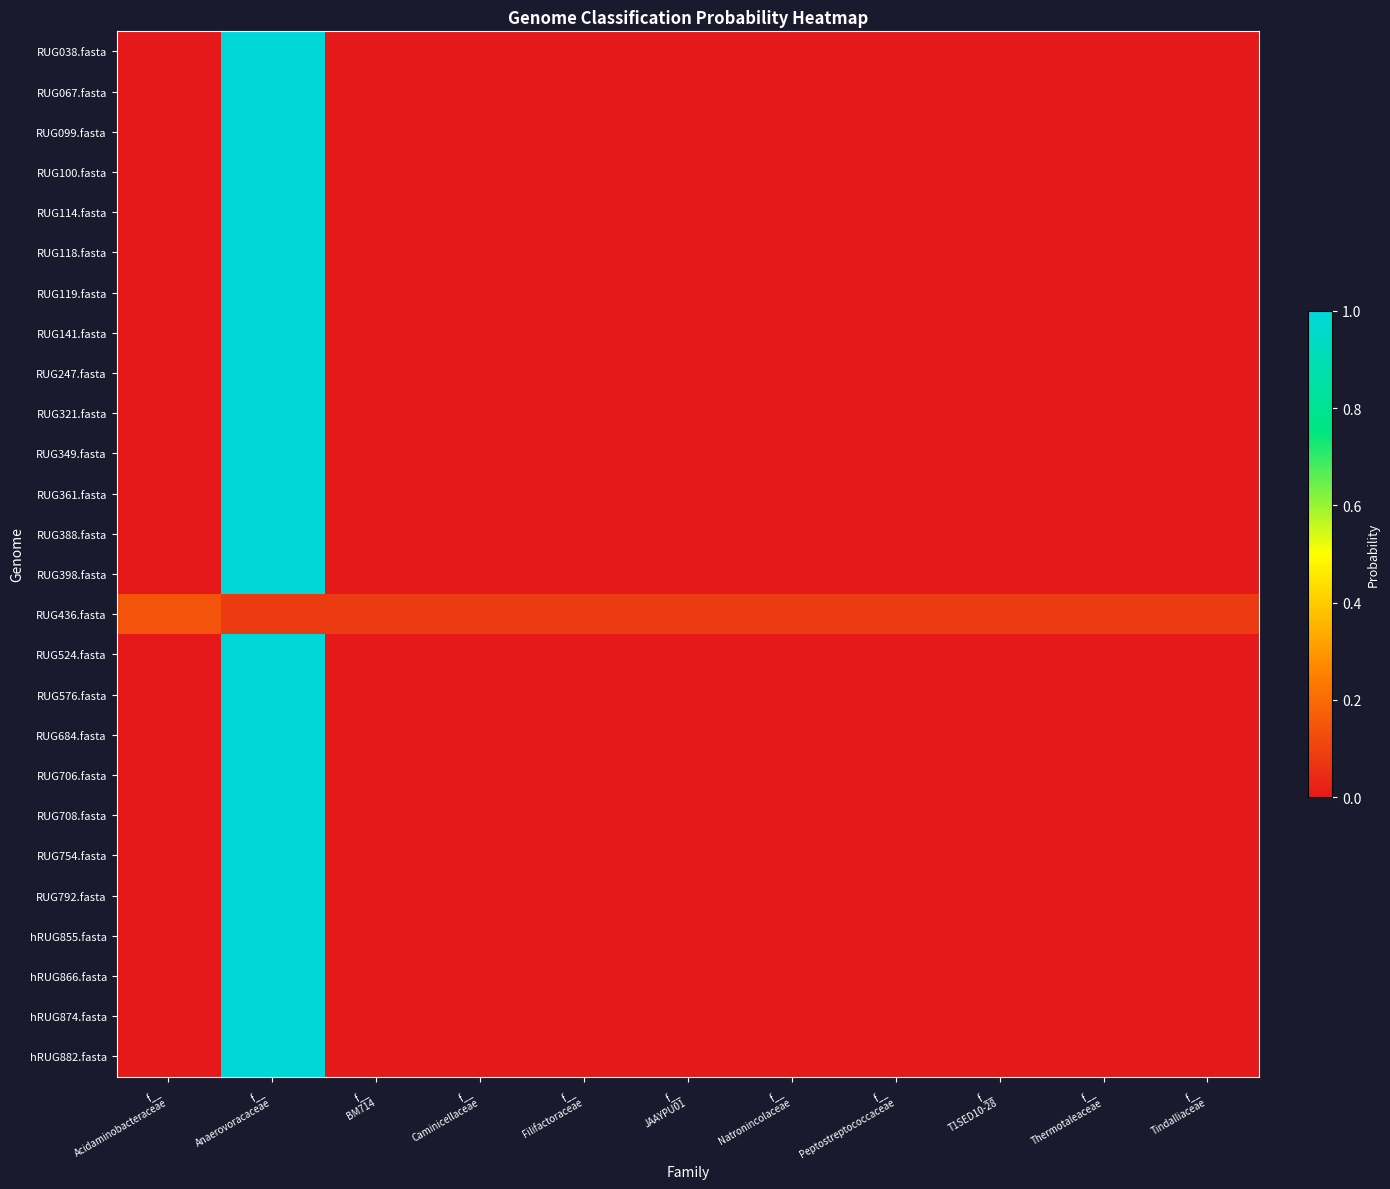

What is the difference between the highest and lowest values at f__
BM714?

0.1